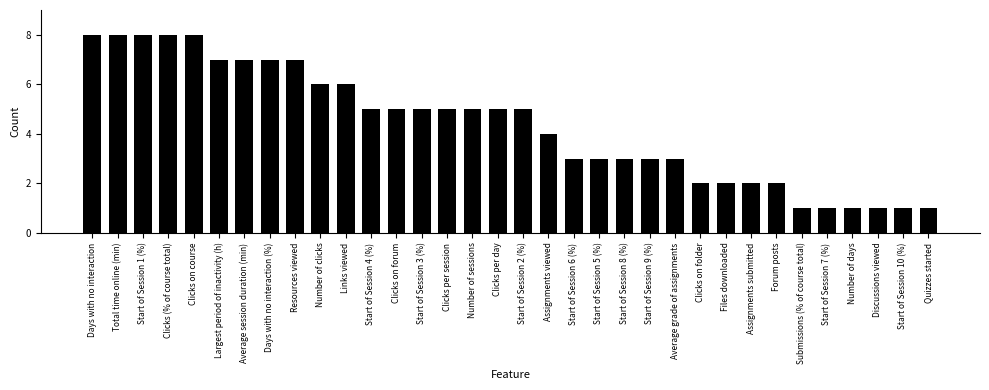

What is the label of the 26th bar from the right?

Resources viewed